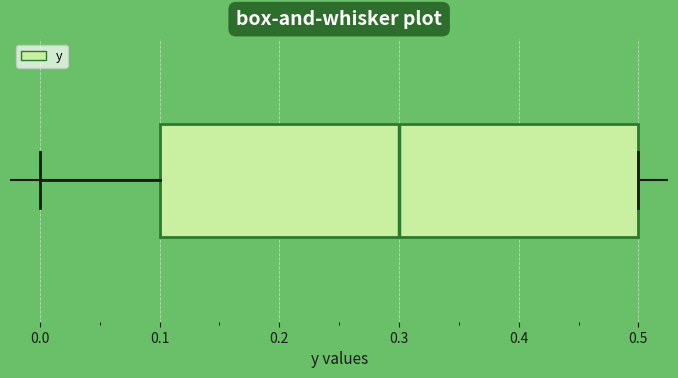

Where does the left whisker of the box end on the x-axis? The values are not printed on the chart, so give them approximately, as read against the axis.

0.0